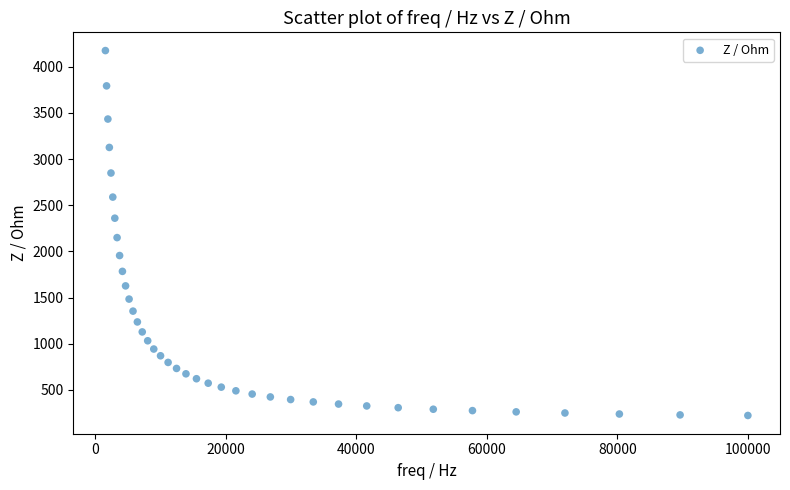

What Y value in the scatter plot is closest to 2198?

2148.7